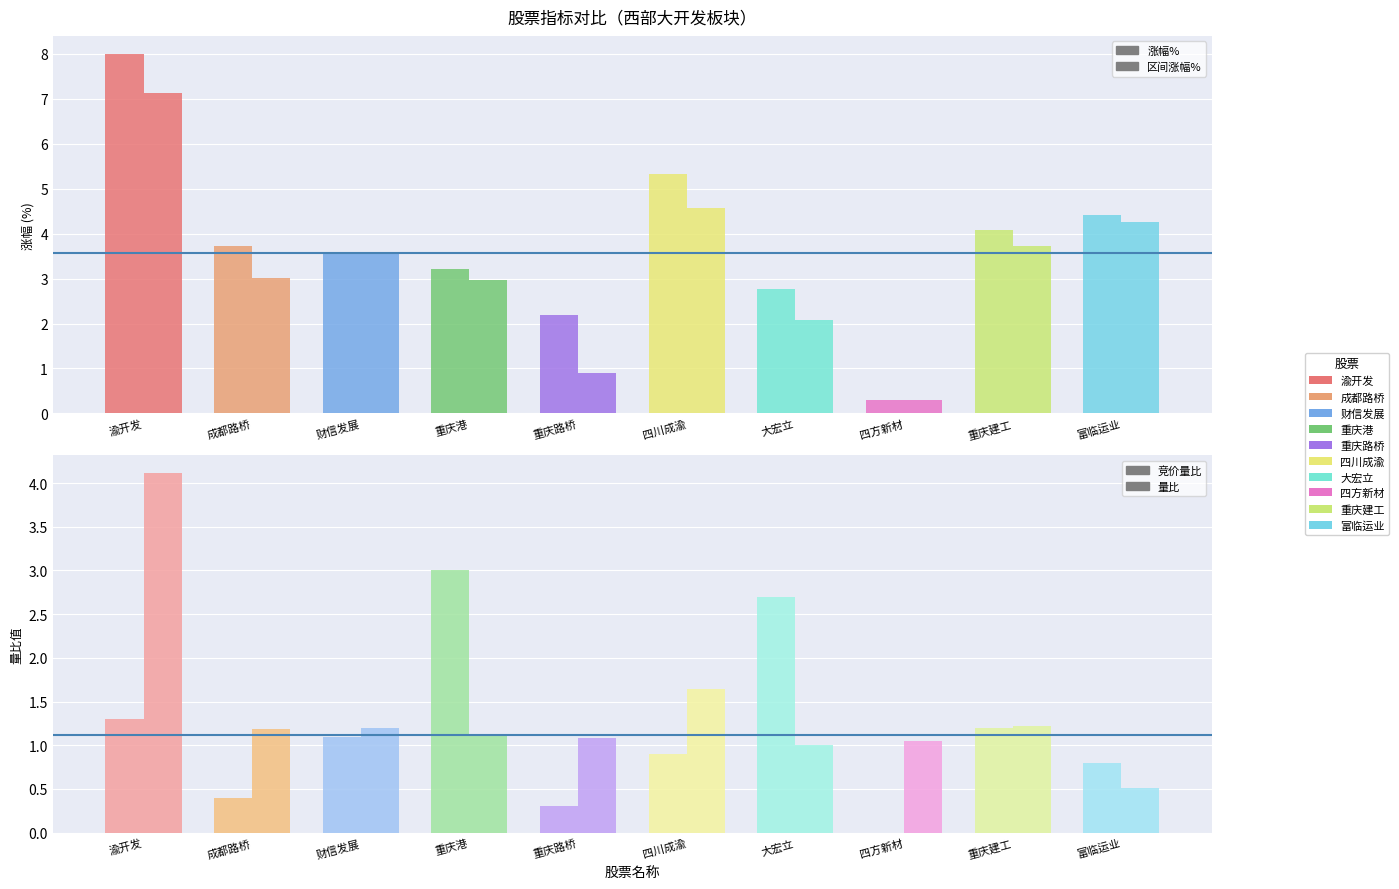

What is the greatest value displayed?

8.0